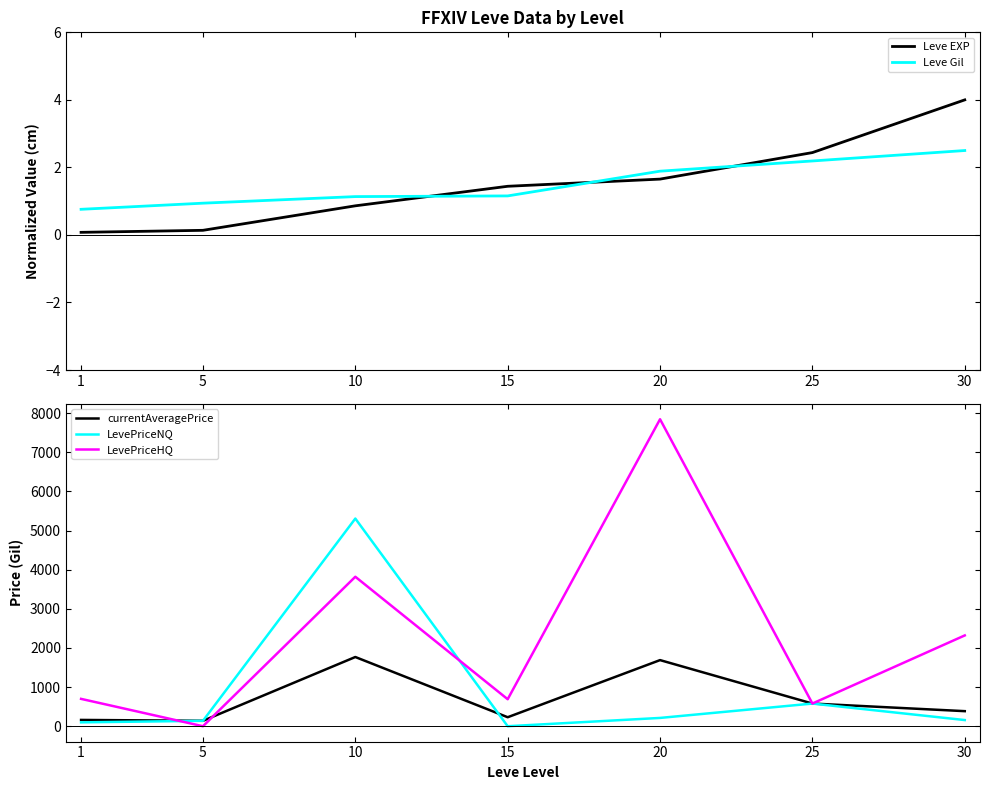

Where does the currentAveragePrice series first go above 385?

10